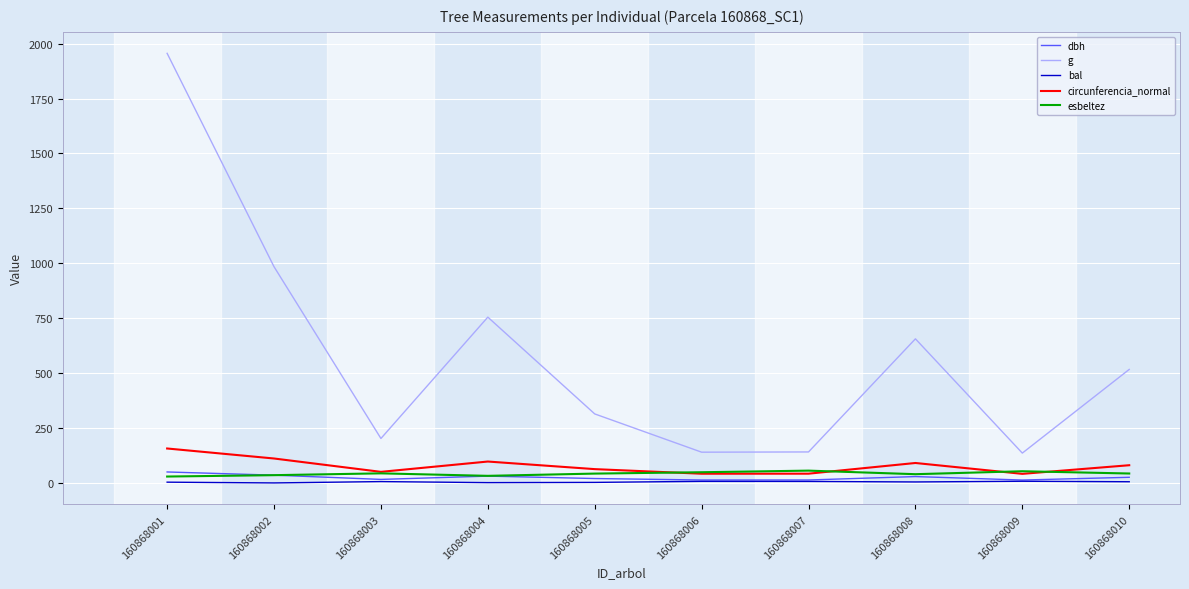

True or false: esbeltez and g intersect in this chart.

False